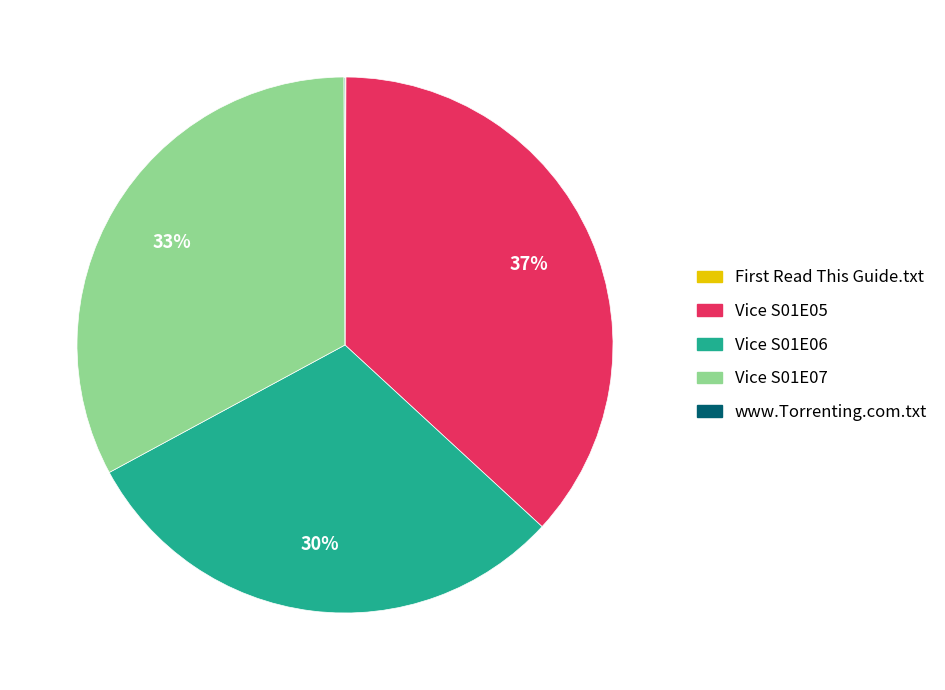

Is there any slice that represents more than half of the pie?

No